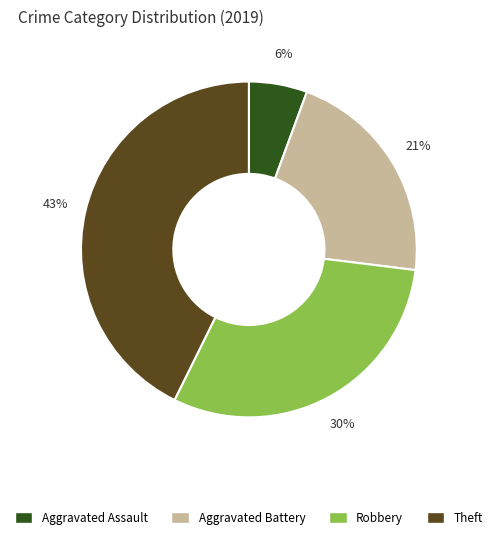

What is the smallest slice in the pie chart?

Aggravated Assault